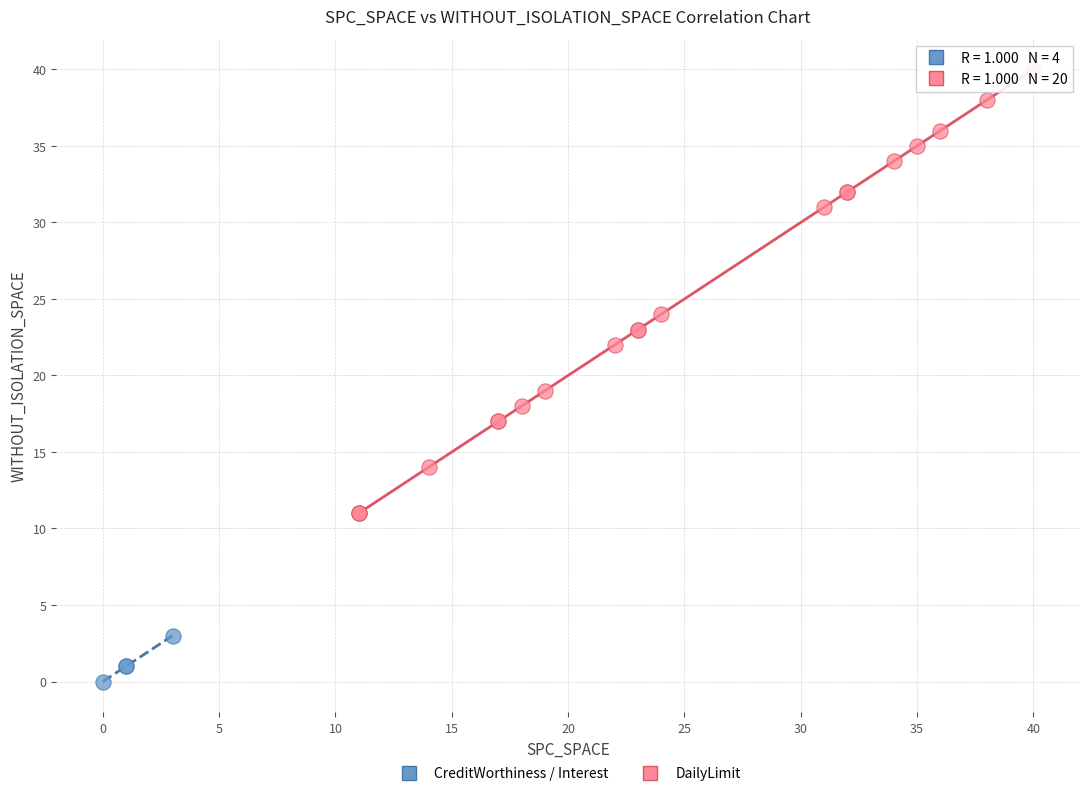

Which series contains the lowest Y value?

CreditWorthiness / Interest